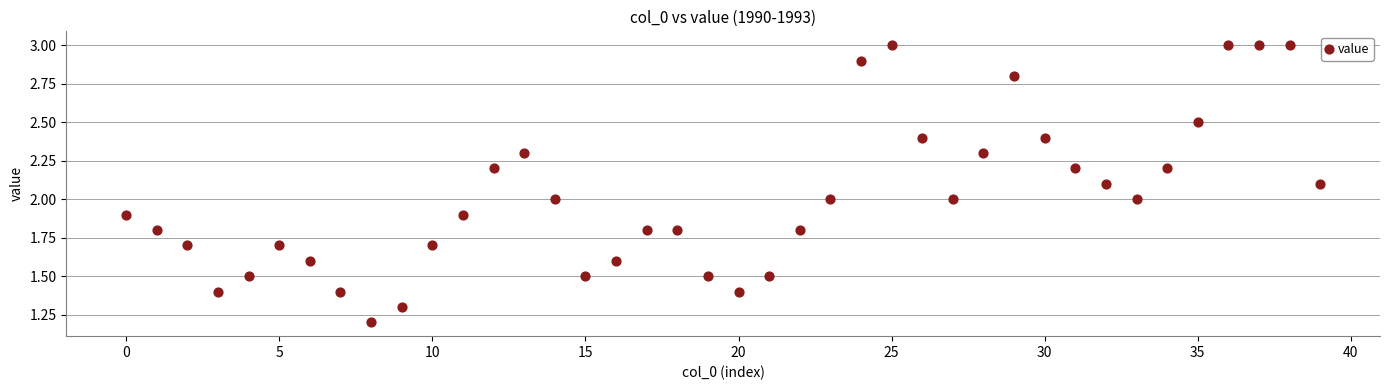

What is the range of Y values (max minus min)?

1.8